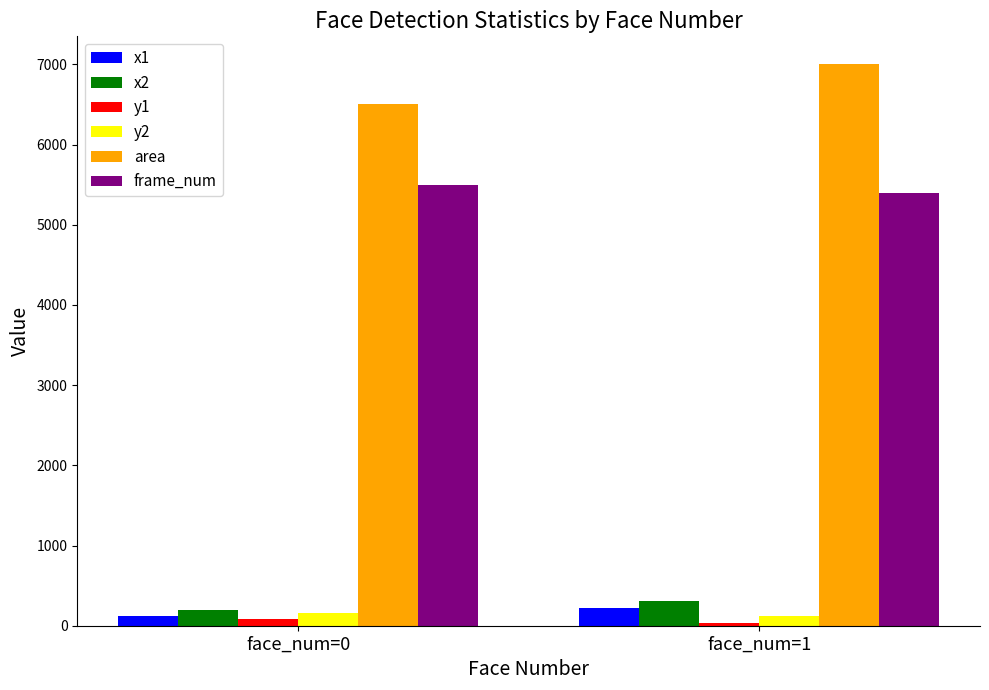

What is the sum of the area values at face_num=0 and face_num=1?

13500.0